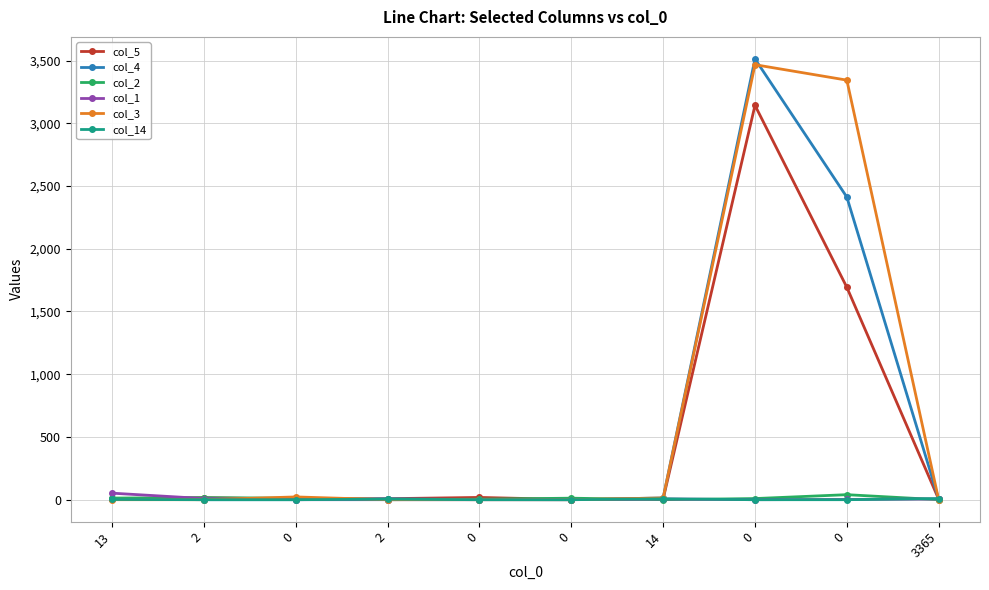

Rank the series at 2 from highest to lowest value.

col_5, col_2, col_1, col_4, col_3, col_14